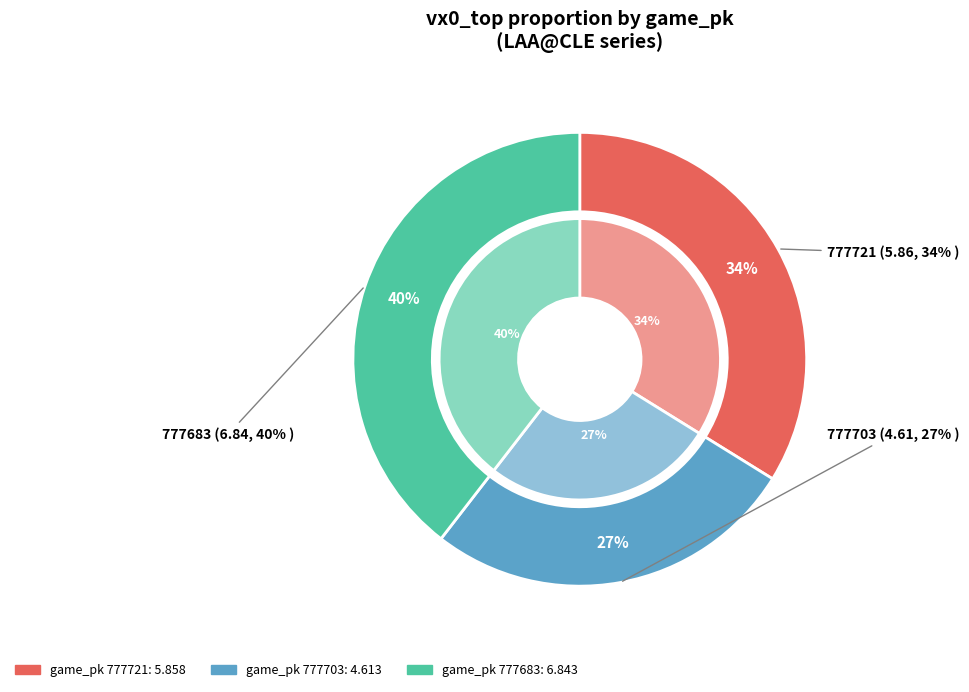

Count the number of slices in the pie.

3